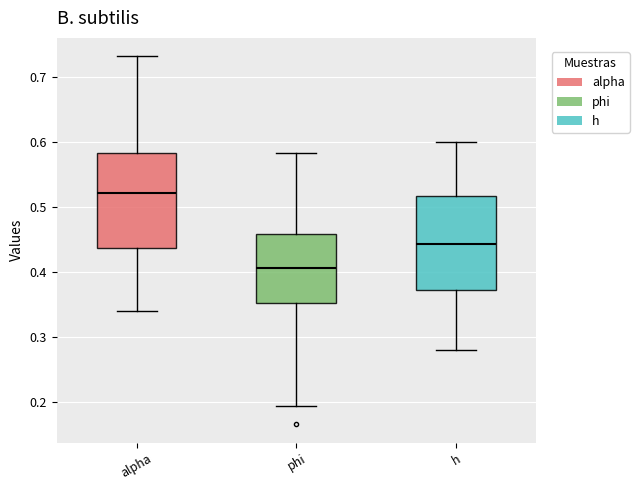

Reading left to right, transcribe this box plot: for each box, give where its median line is, the range the box spans, and where its two whiskers end, as read against the y-axis. The values are not printed on the chart, so give them approximately, as read against the axis.

alpha: median 0.52, box 0.44 to 0.58, whiskers 0.34 to 0.73
phi: median 0.41, box 0.35 to 0.46, whiskers 0.19 to 0.58
h: median 0.44, box 0.37 to 0.52, whiskers 0.28 to 0.60